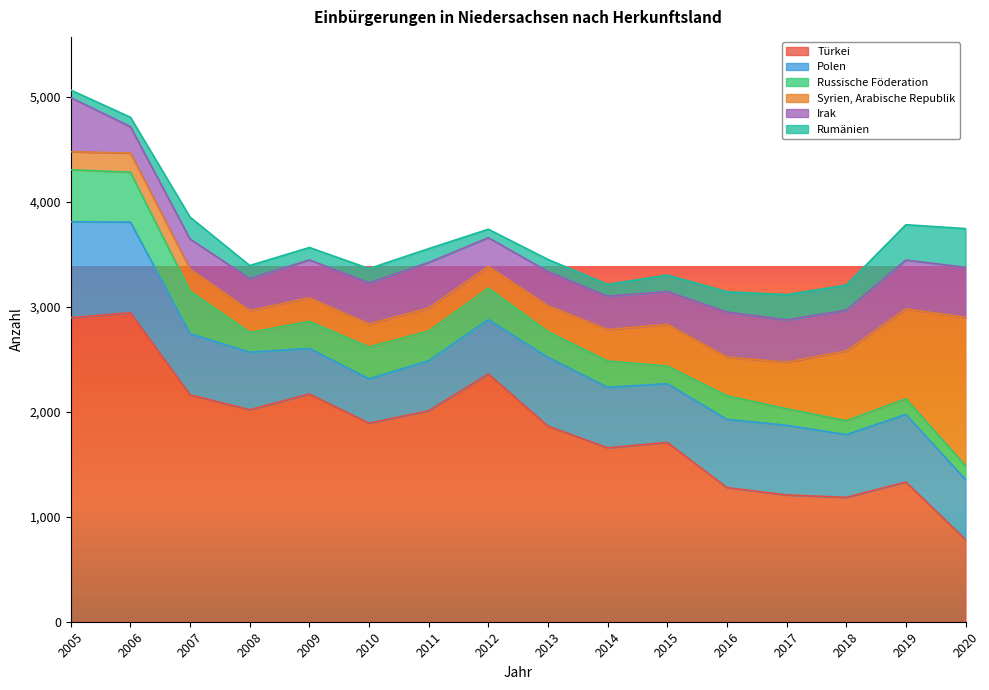

Where is the first local maximum for Irak?

2011